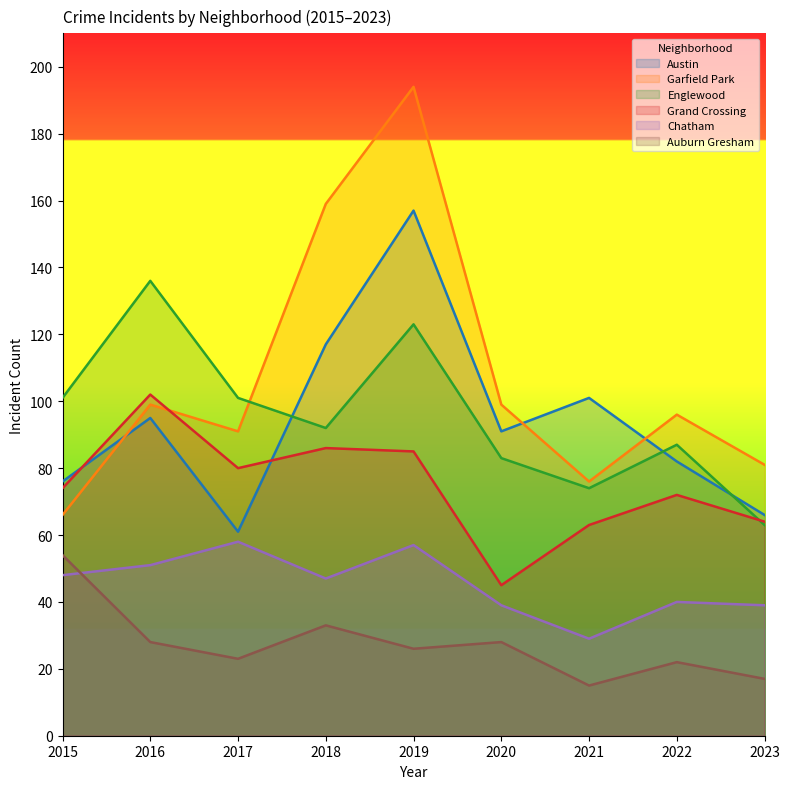

The value of Austin at 2023 is 66. True or false?

True